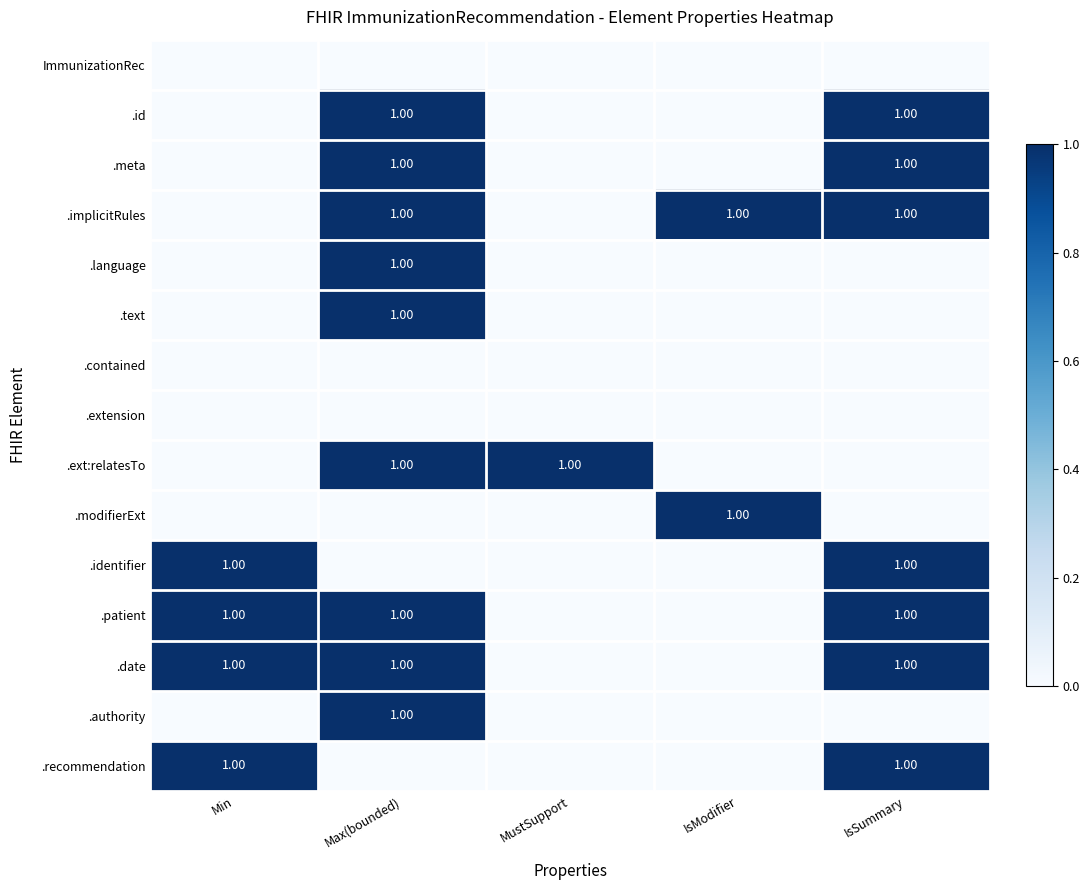

What is the spread (max minus min) of values at IsModifier?

1